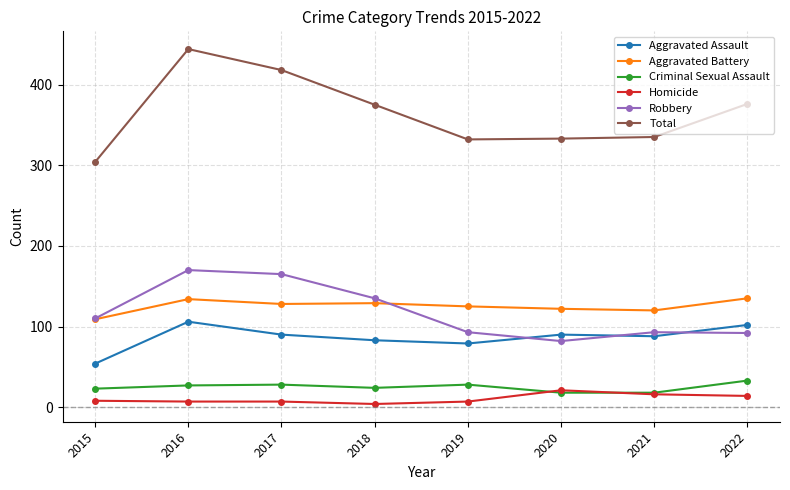

The value of Total at 2021 is 474. True or false?

False